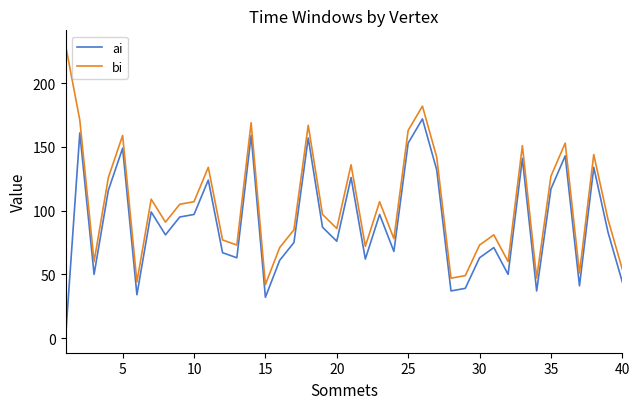

What is the maximum value for bi?

230